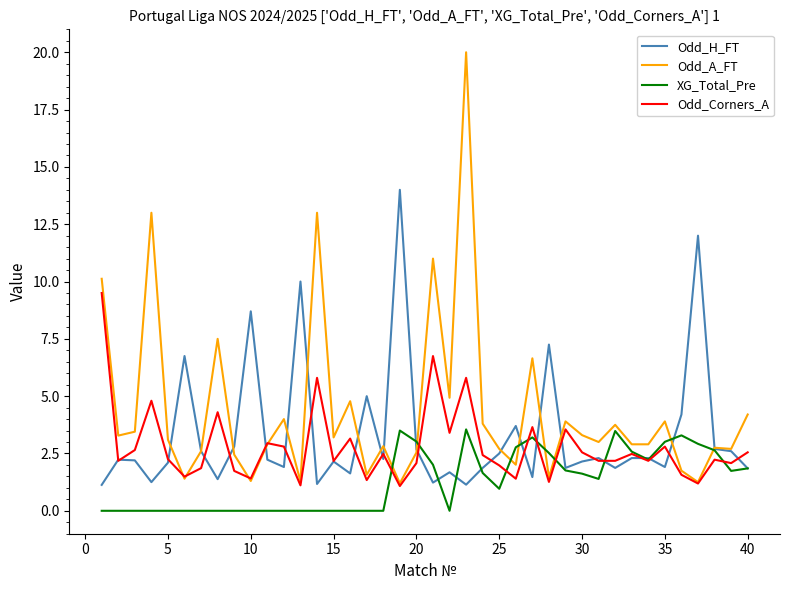

Which series has the largest range (max minus min)?

Odd_A_FT